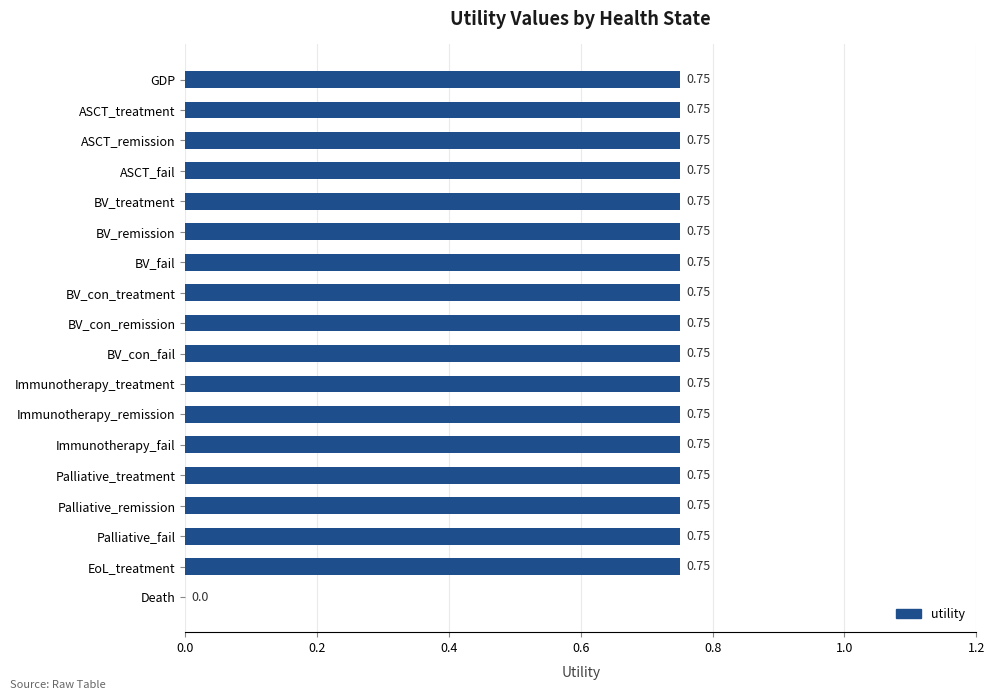

Are the bars grouped side by side (vs. stacked)?

No